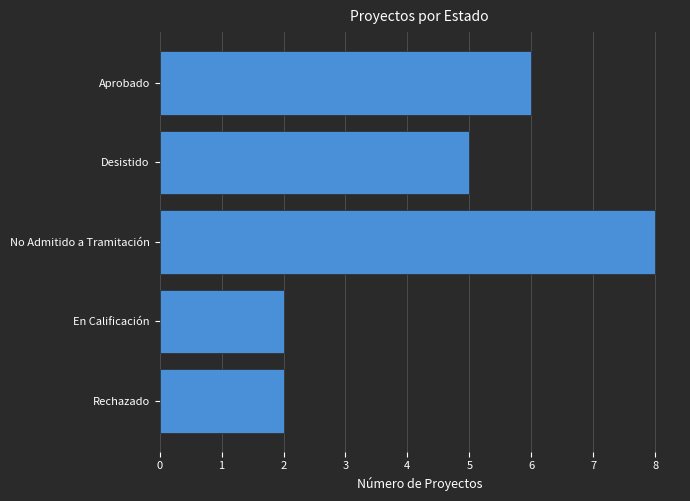

What is the minimum value shown in the chart?

2